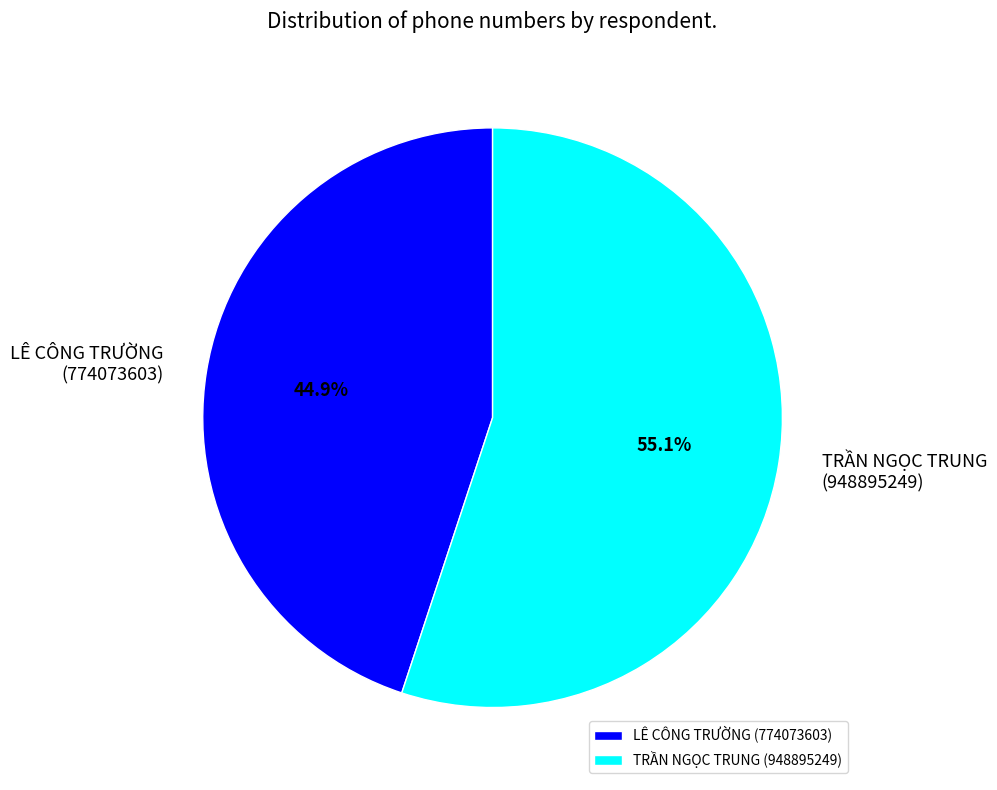

Rank the categories by value from highest to lowest.

TRẦN NGỌC TRUNG (948895249), LÊ CÔNG TRƯỜNG (774073603)